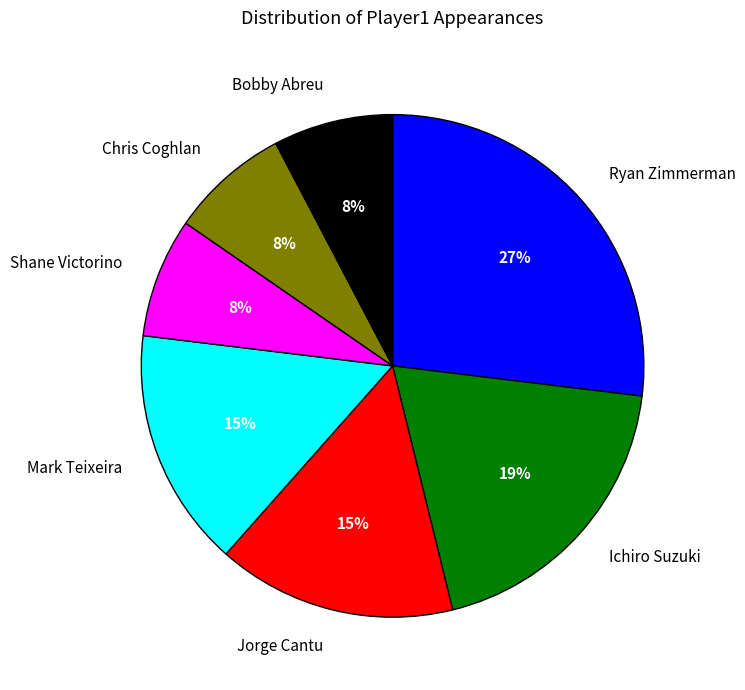

Count the number of slices in the pie.

7